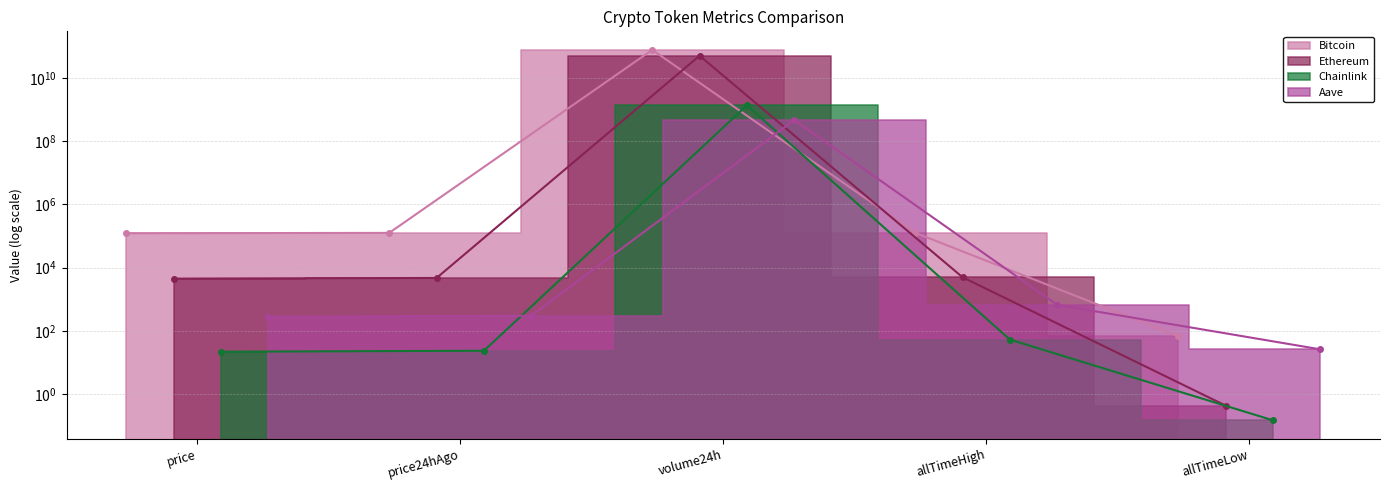

What position from the left is price24hAgo?

2